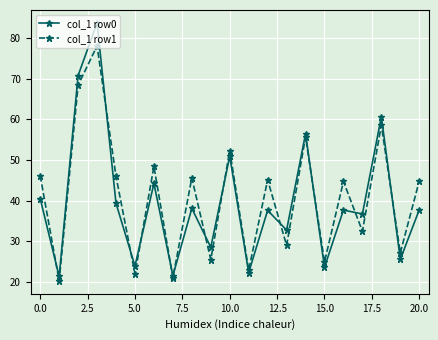

True or false: col_1 row0 has more than 2 interior local peaks.

True